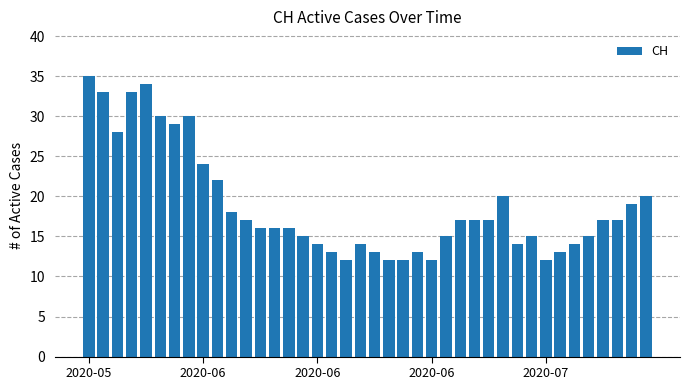

What is the difference between the maximum and second lowest values?

23